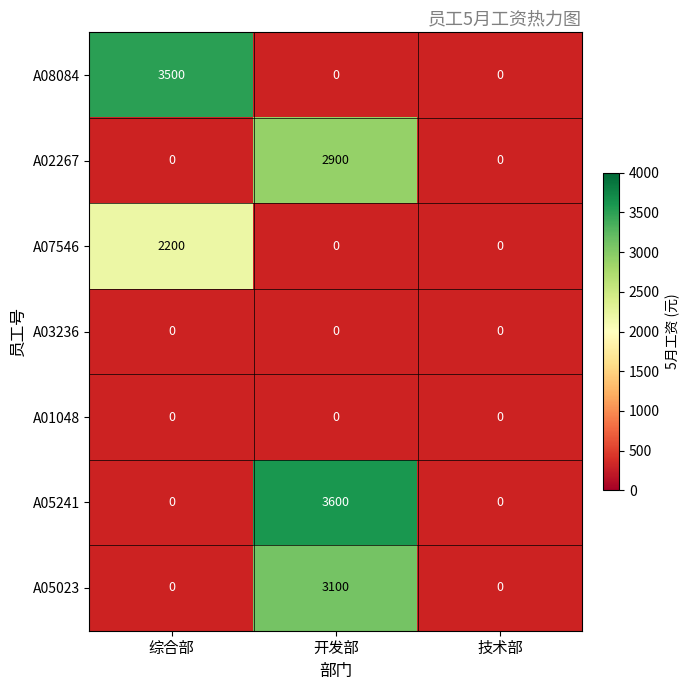

Is it true that A02267 equals 4062 at 开发部?

False